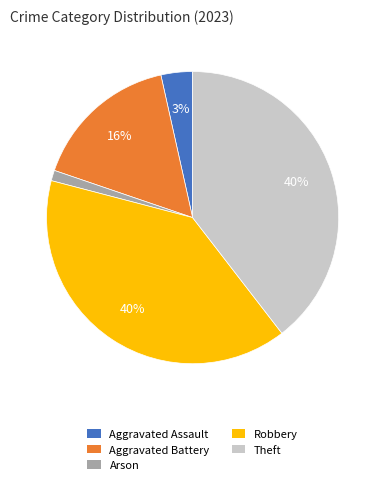

Which slice is the smallest?

Arson